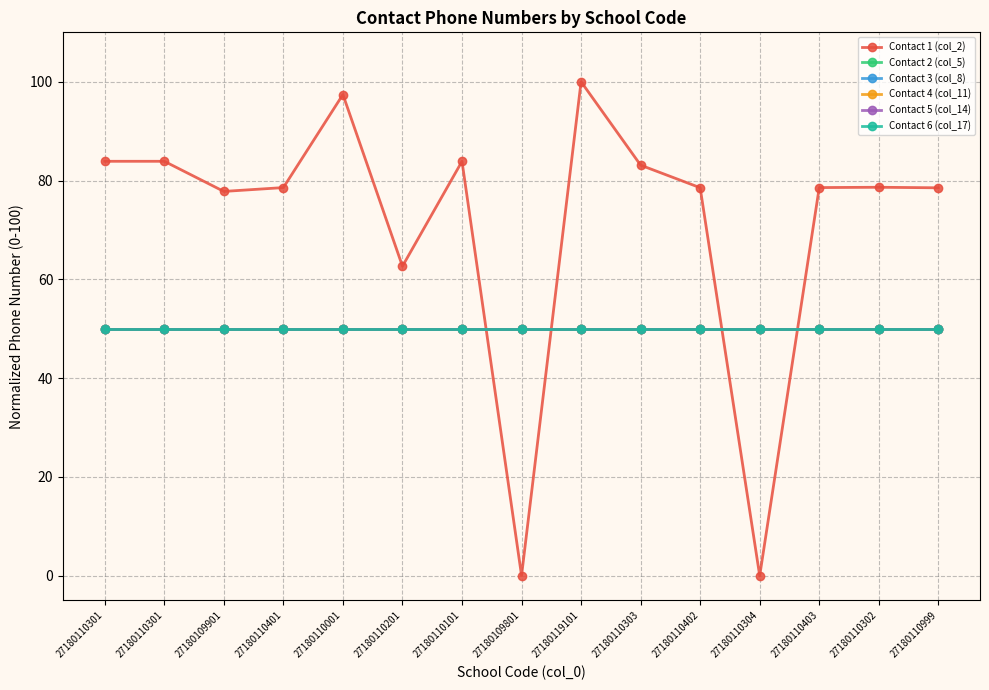

Where do Contact 1 (col_2) and Contact 3 (col_8) first cross each other?

27180110101 and 27180109801